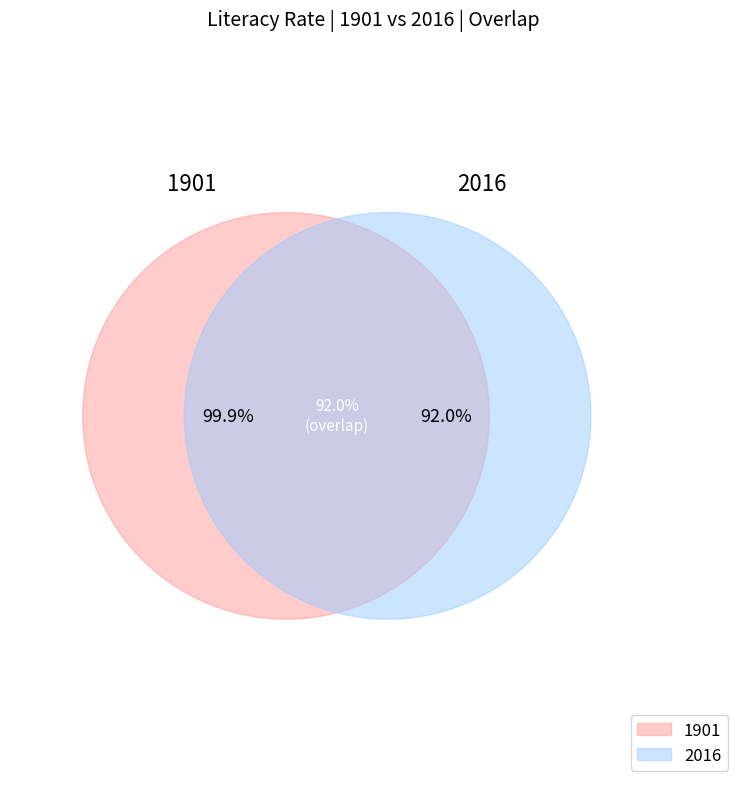

To the nearest percent, what percentage of the pie is 2016?

48%